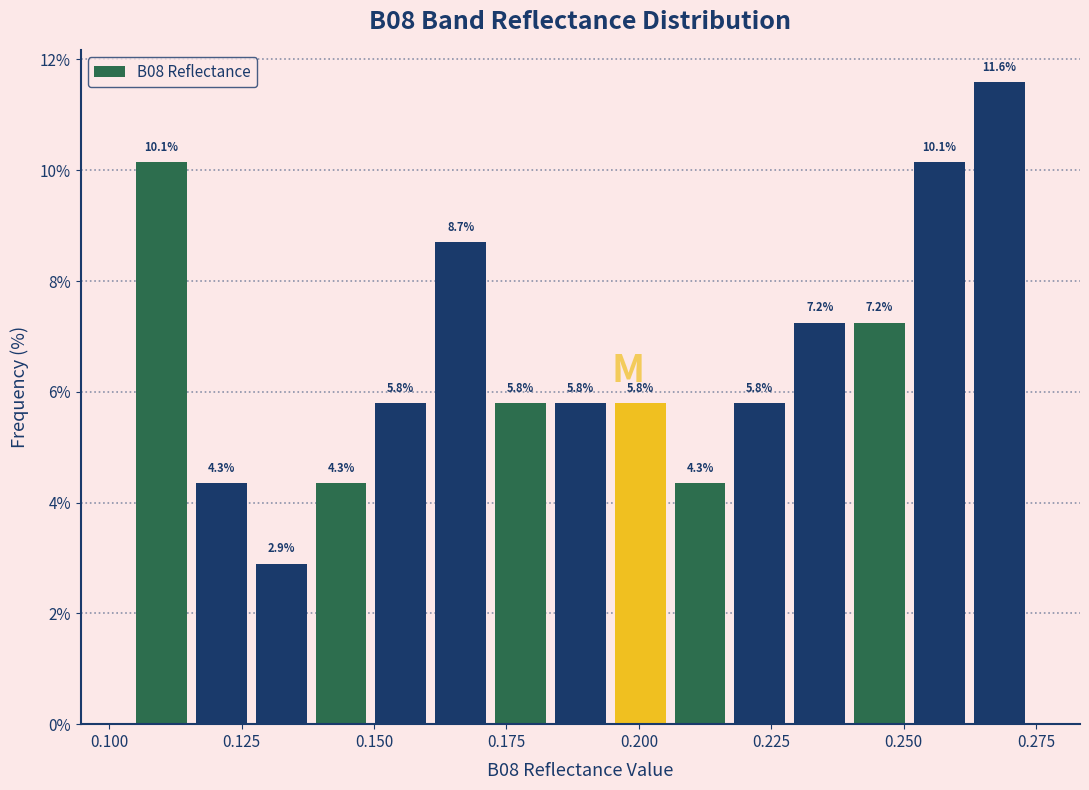

Around what value on the x-axis is the tallest bar? Give the approximate position of its centre, as read against the axis.

0.270